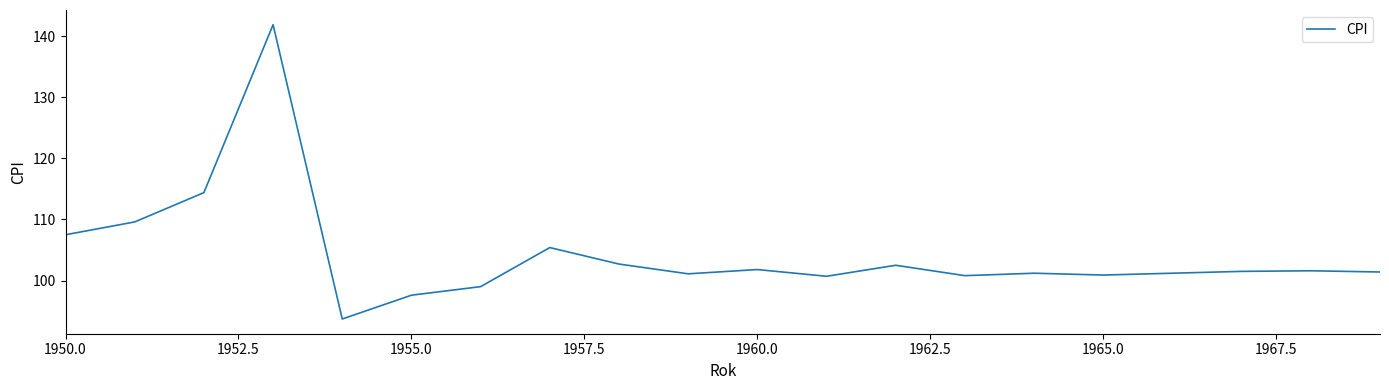

What is the minimum value shown in the chart?

93.7